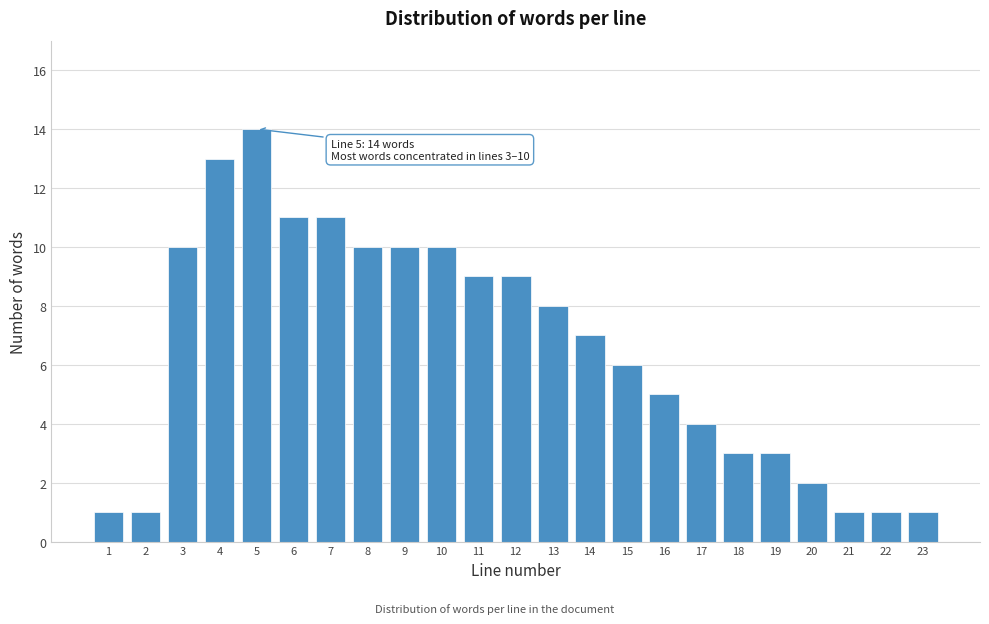

Reading left to right, extract all data points from this chart.

1=1	2=1	3=10	4=13	5=14	6=11	7=11	8=10	9=10	10=10	11=9	12=9	13=8	14=7	15=6	16=5	17=4	18=3	19=3	20=2	21=1	22=1	23=1